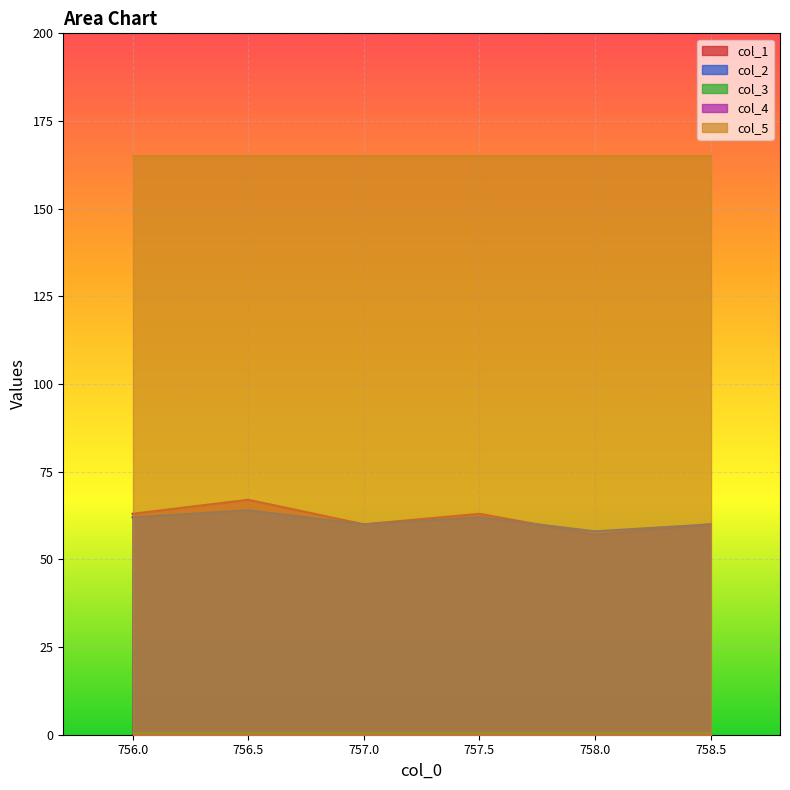

What is the maximum value shown in the chart?

165.0